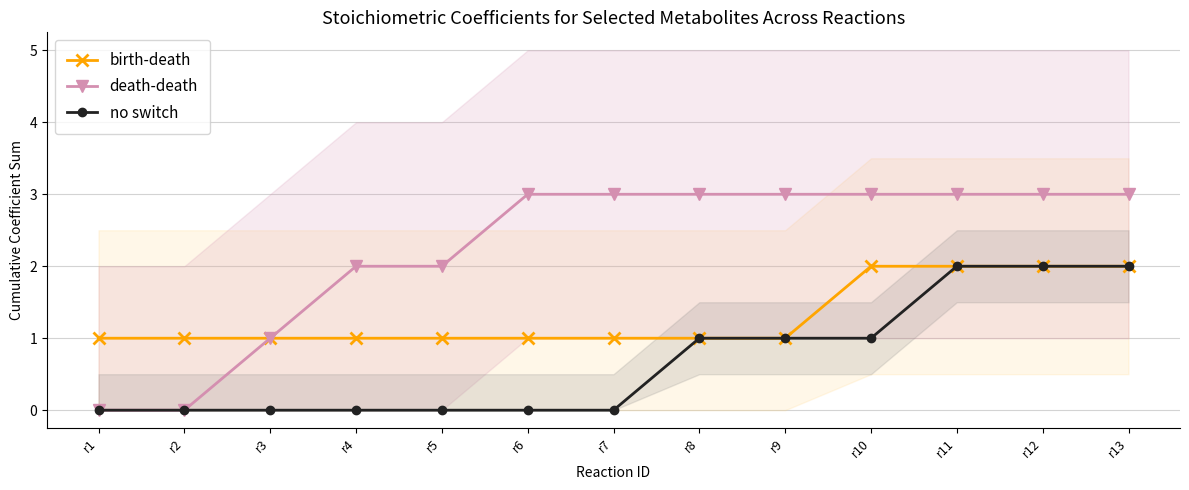

True or false: birth-death and death-death cross at least once.

False